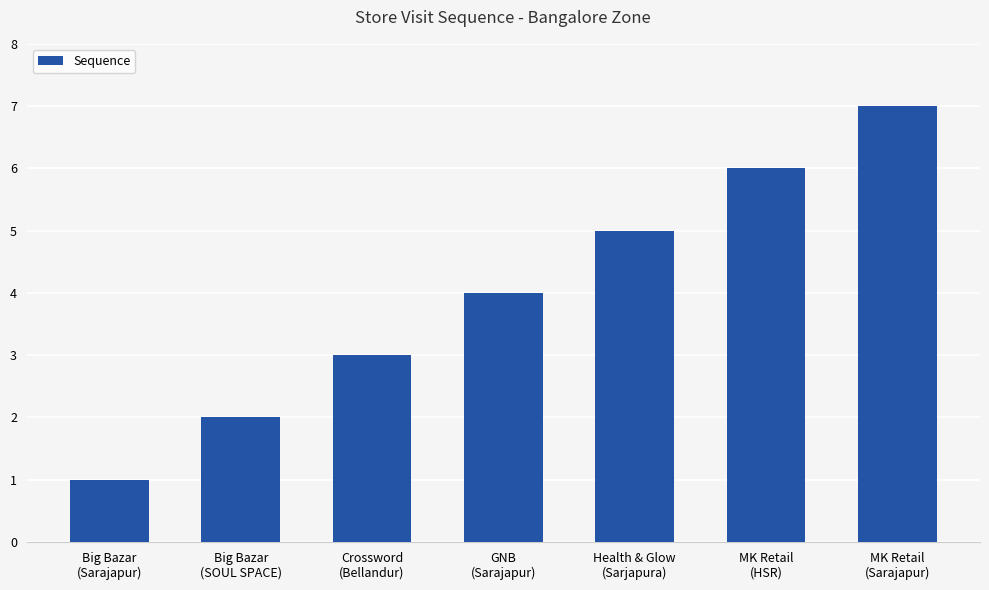

Which label corresponds to the smallest value in the chart?

Big Bazar
(Sarajapur)